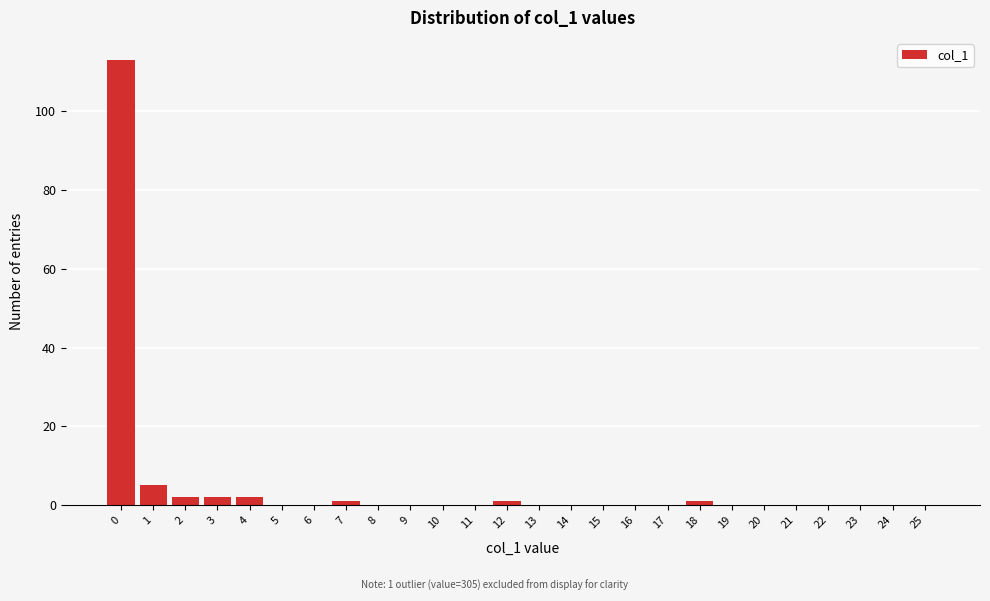

Over which range of the x-axis is the bar tallest?

-0.5 to 0.5